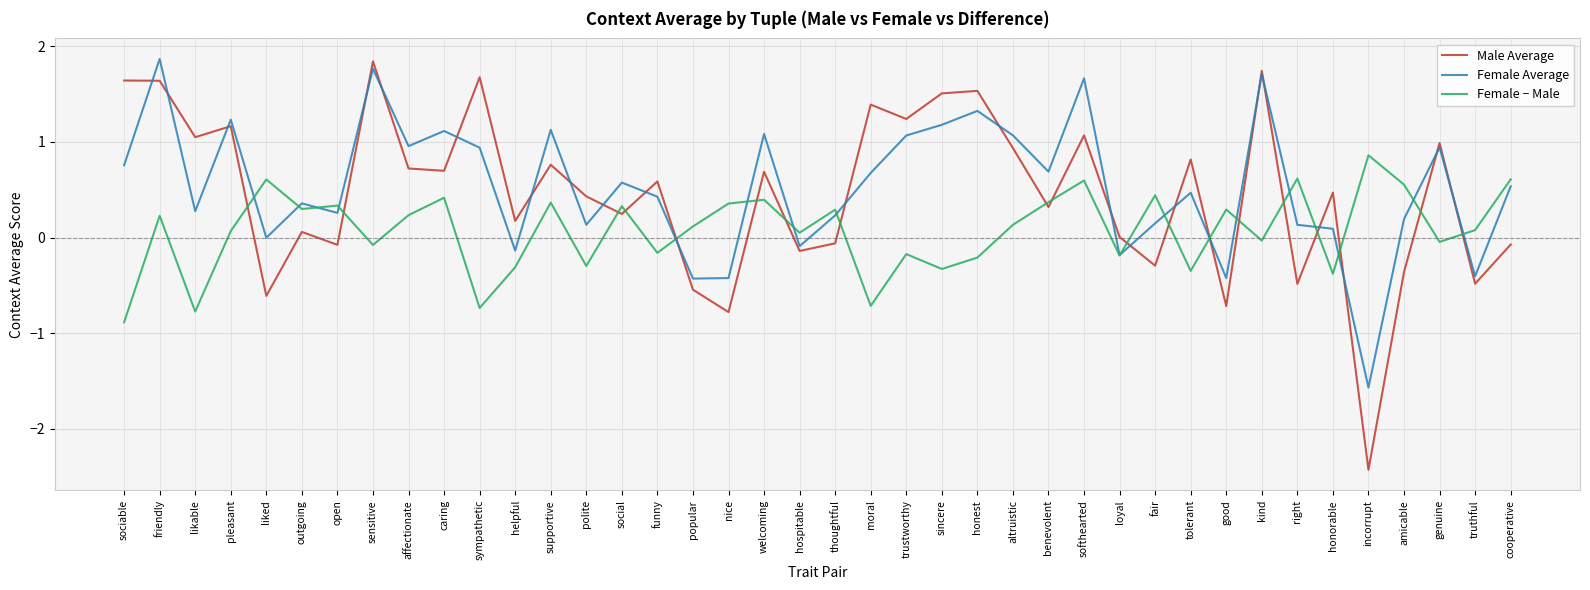

List the series in order of their overall mean, lowest first.

Female − Male, Male Average, Female Average